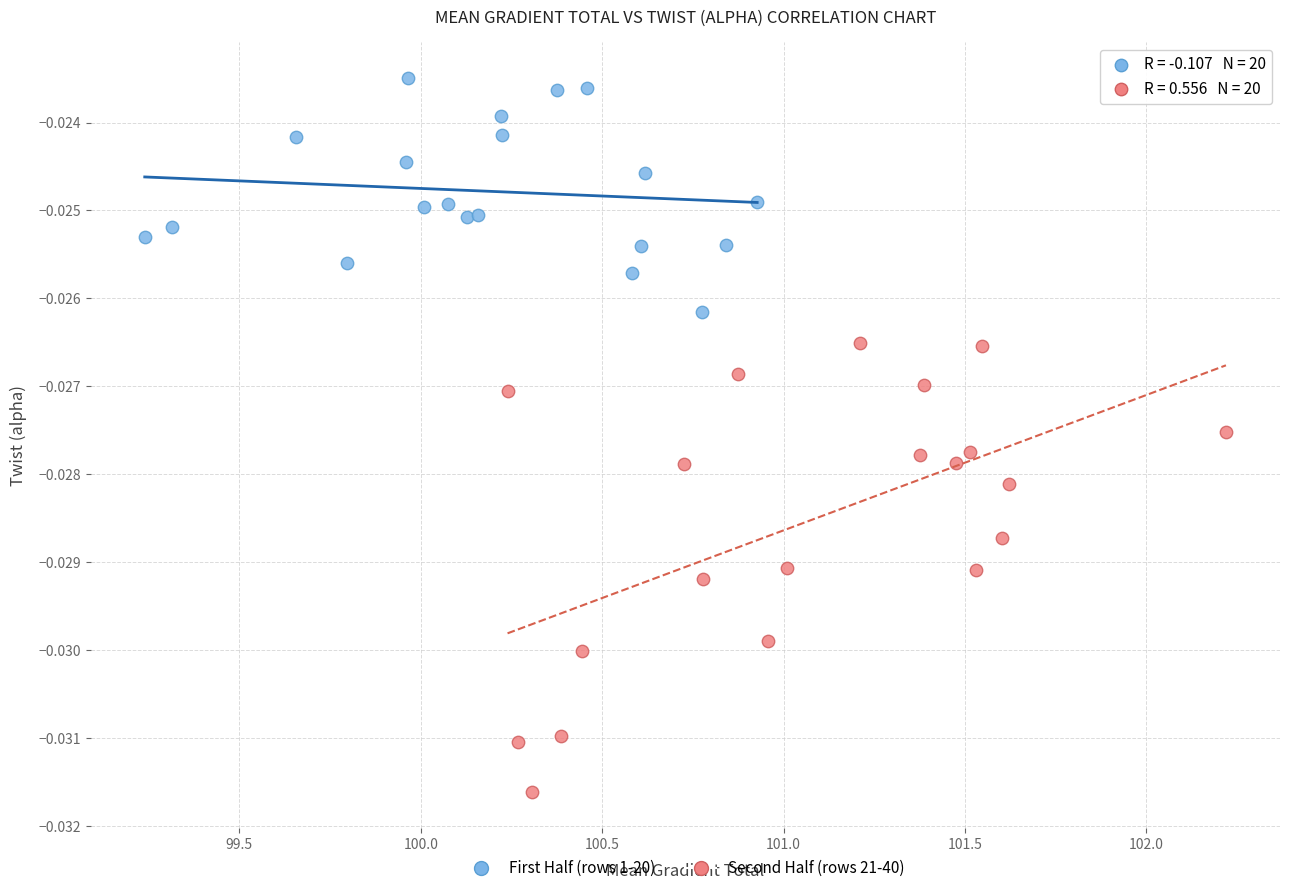

Which series has the widest spread of Y values?

Second Half (rows 21-40)